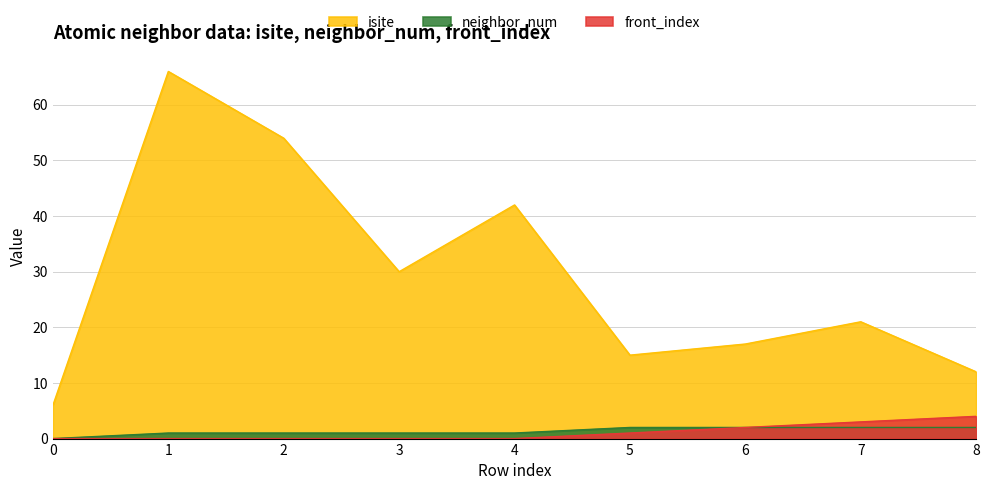

Which category has the highest value in the front_index series?

8